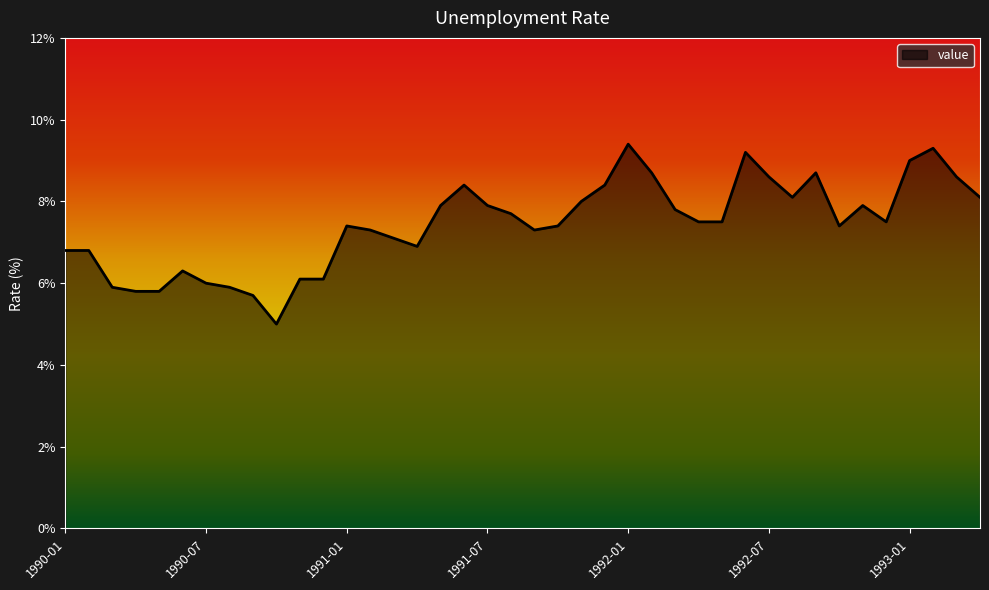

What is the maximum value shown in the chart?

9.4